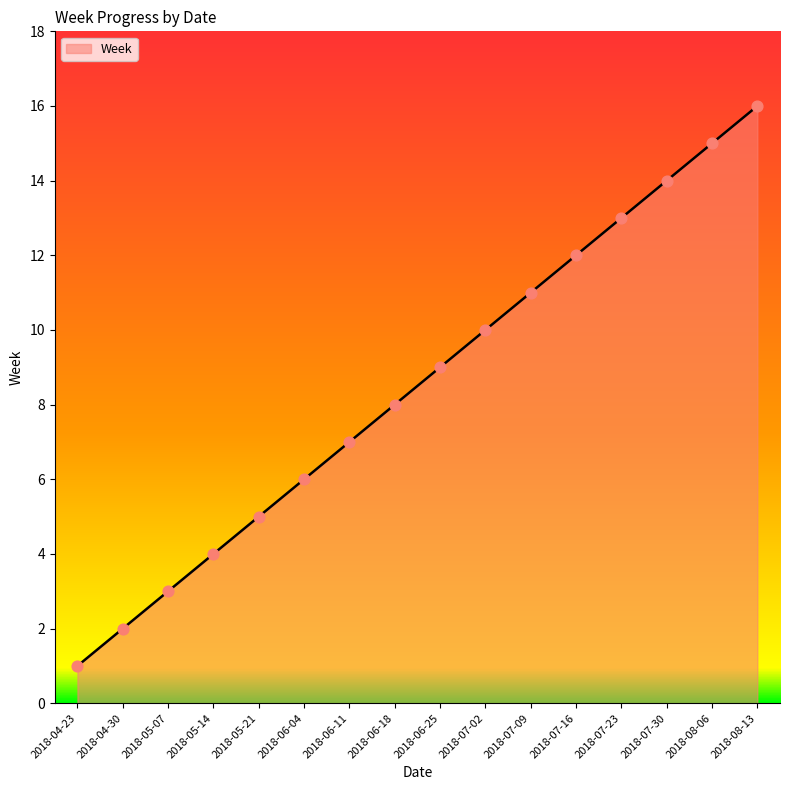

What is the change in value from 2018-04-23 to 2018-07-23?

+12